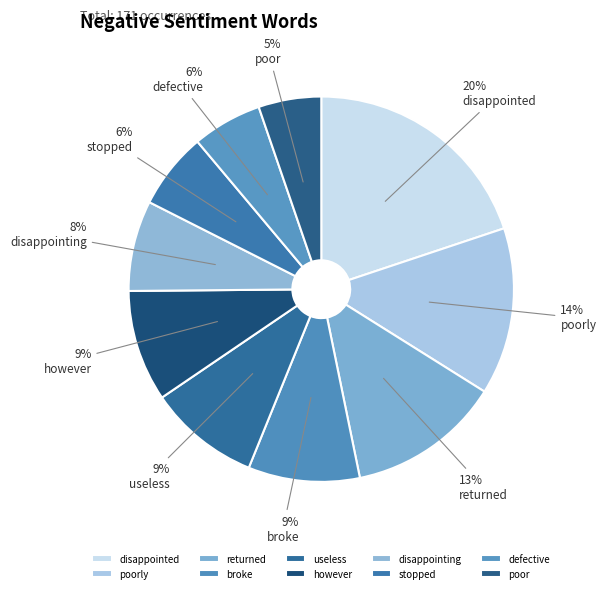

How many slices are in this pie chart?

10